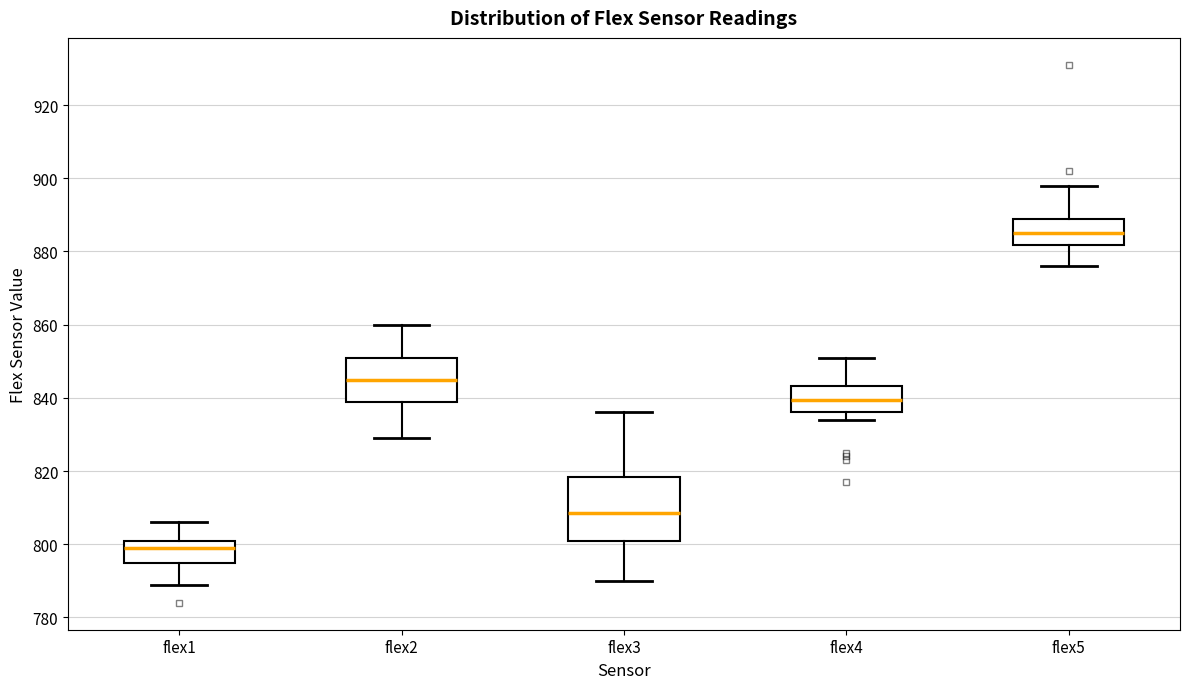

Reading left to right, transcribe this box plot: for each box, give where its median line is, the range the box spans, and where its two whiskers end, as read against the y-axis. The values are not printed on the chart, so give them approximately, as read against the axis.

flex1: median 800, box 796 to 802, whiskers 790 to 806
flex2: median 846, box 840 to 852, whiskers 830 to 860
flex3: median 808, box 802 to 818, whiskers 790 to 836
flex4: median 840, box 836 to 844, whiskers 834 to 852
flex5: median 886, box 882 to 890, whiskers 876 to 898